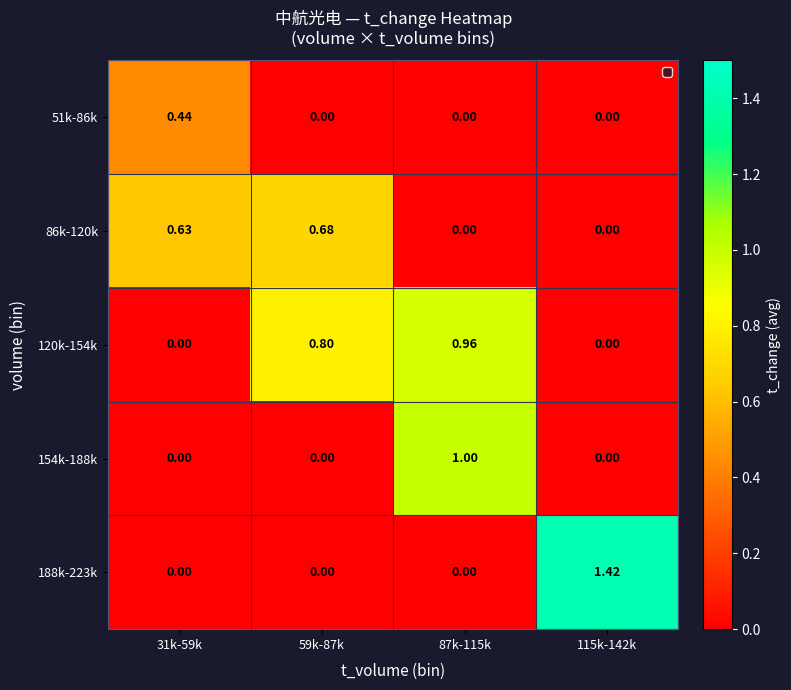

Between 87k-115k and 115k-142k, which is larger?

87k-115k